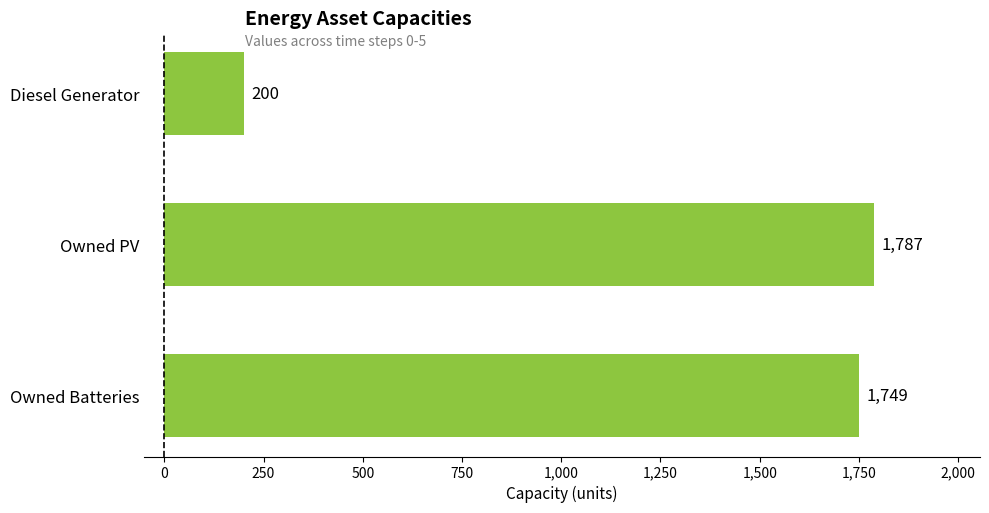

Between Owned Batteries and Owned PV, which is larger?

Owned PV